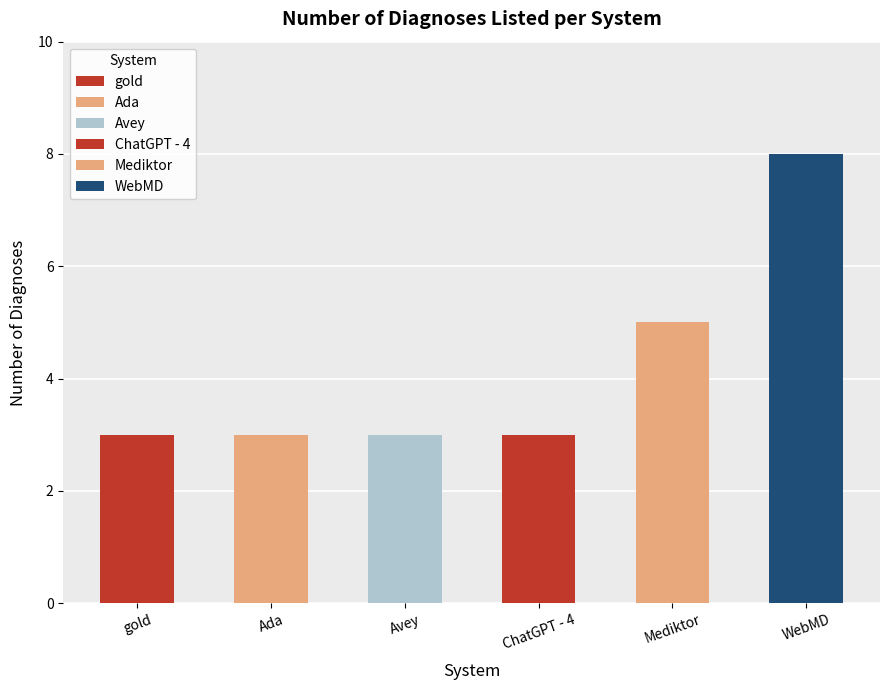

Between Avey and WebMD, which is larger?

WebMD